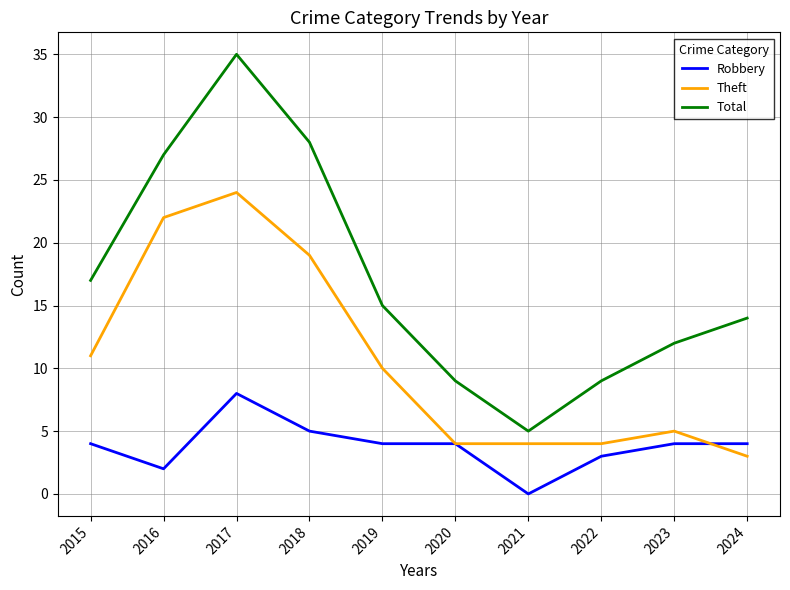

Reading left to right, list all the values displayed in this chart.

Robbery: 2015=4	2016=2	2017=8	2018=5	2019=4	2020=4	2021=0	2022=3	2023=4	2024=4
Theft: 2015=11	2016=22	2017=24	2018=19	2019=10	2020=4	2021=4	2022=4	2023=5	2024=3
Total: 2015=17	2016=27	2017=35	2018=28	2019=15	2020=9	2021=5	2022=9	2023=12	2024=14